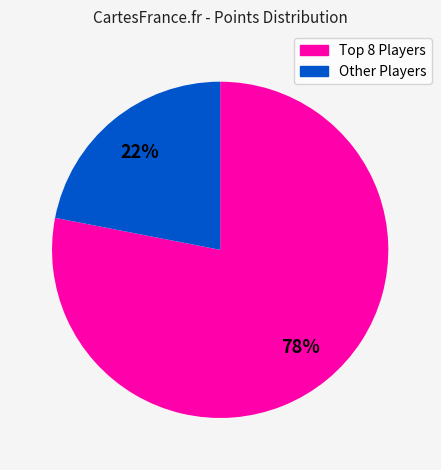

To the nearest percent, what is the difference between the largest and smallest slice percentages?

56%